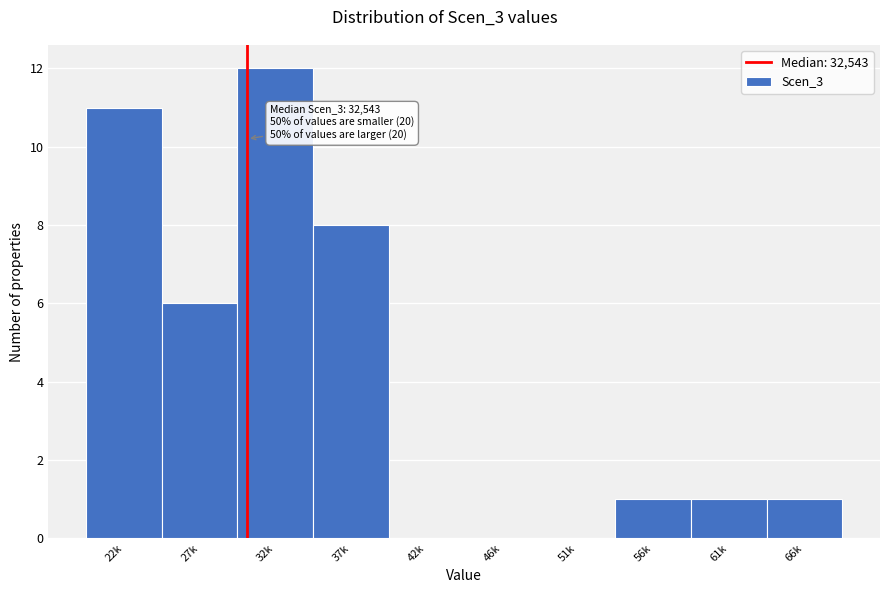

Reading left to right, transcribe all the data shown in this chart.

22k=11	27k=6	32k=12	37k=8	42k=0	46k=0	51k=0	56k=1	61k=1	66k=1